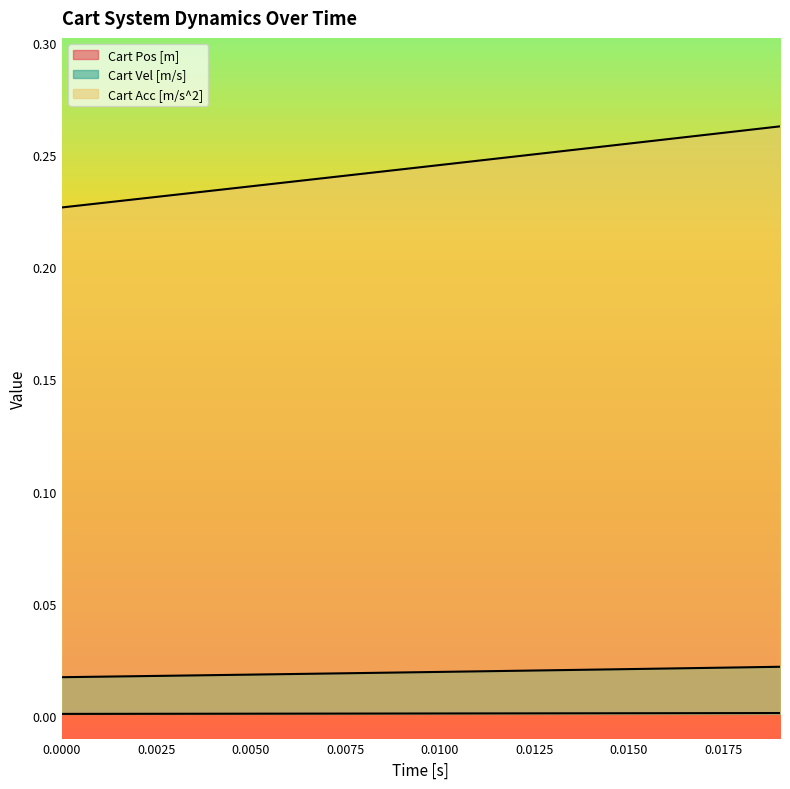

At how many categories does at least one series exceed 0?

20